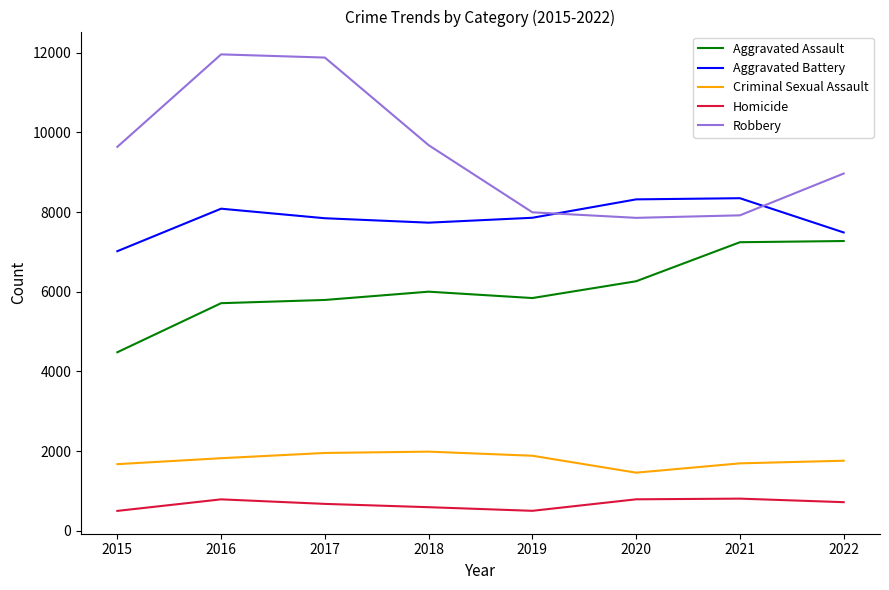

True or false: Criminal Sexual Assault and Aggravated Battery cross at least once.

False